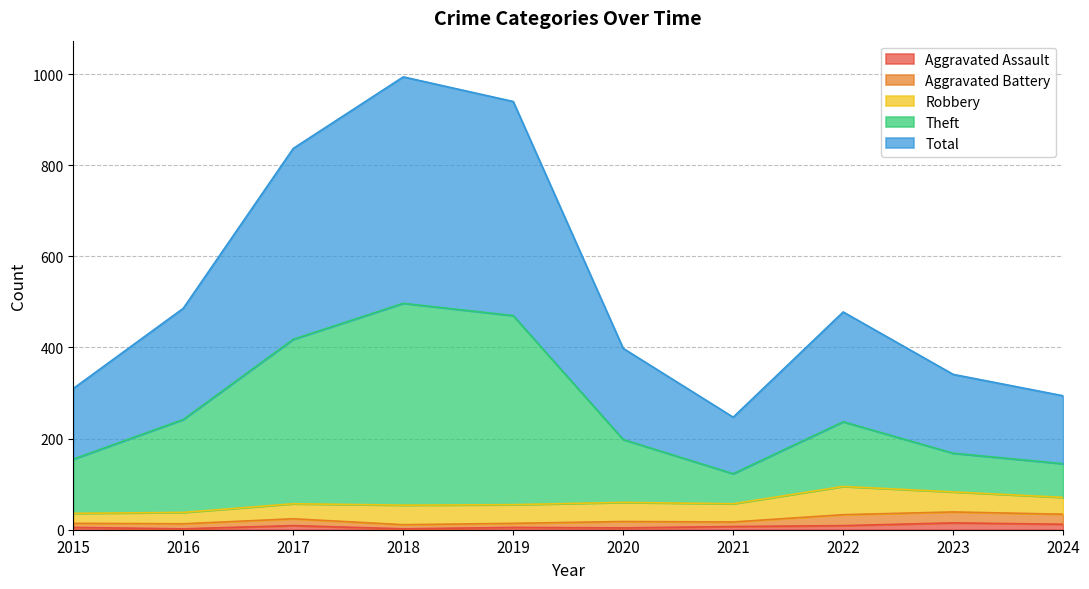

At which category does the chart reach its minimum across all series?

2016